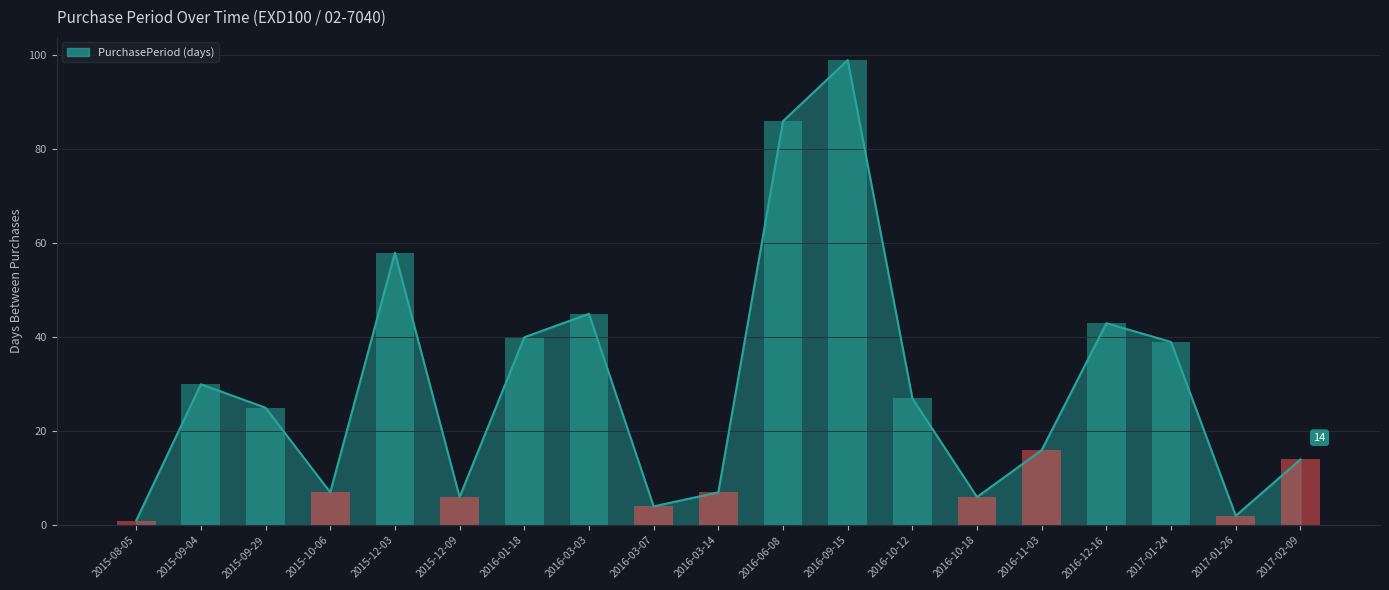

Reading left to right, transcribe all the data shown in this chart.

2015-08-05=1	2015-09-04=30	2015-09-29=25	2015-10-06=7	2015-12-03=58	2015-12-09=6	2016-01-18=40	2016-03-03=45	2016-03-07=4	2016-03-14=7	2016-06-08=86	2016-09-15=99	2016-10-12=27	2016-10-18=6	2016-11-03=16	2016-12-16=43	2017-01-24=39	2017-01-26=2	2017-02-09=14